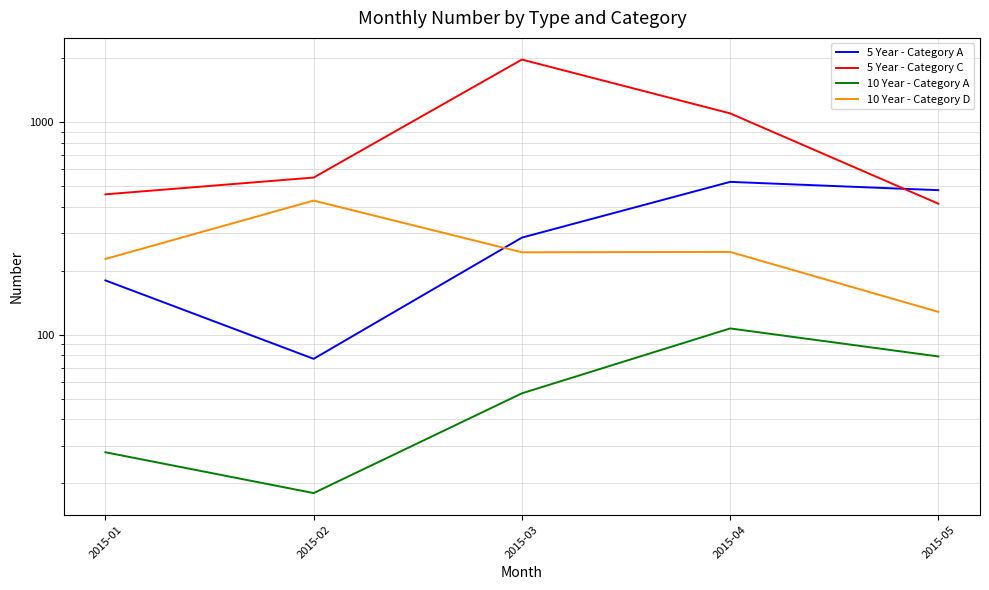

What are all the series names shown in the legend?

5 Year - Category A, 5 Year - Category C, 10 Year - Category A, 10 Year - Category D